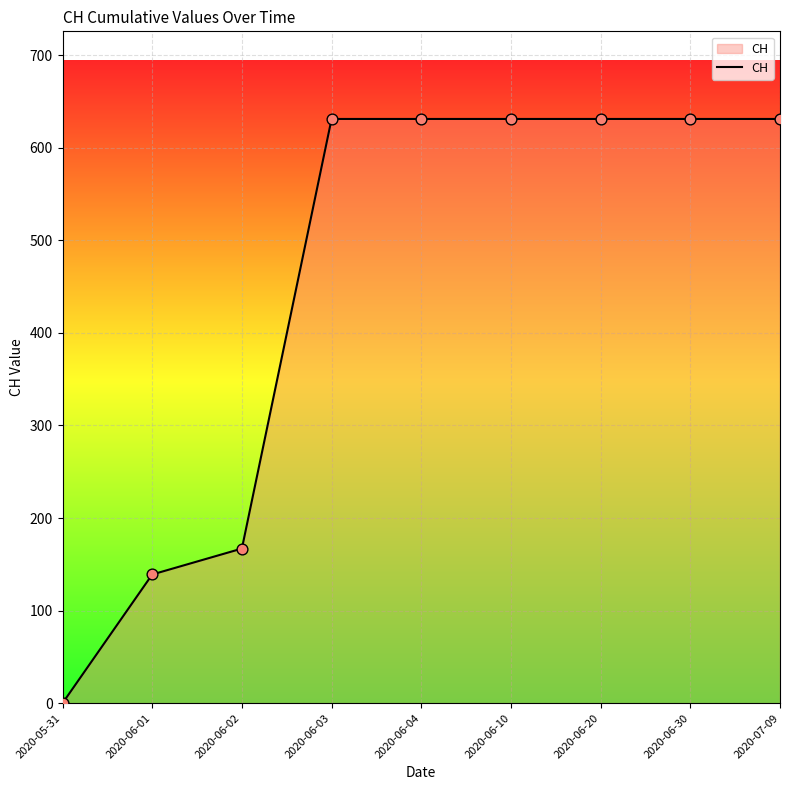

What is the change in value from 2020-06-01 to 2020-06-30?

+492